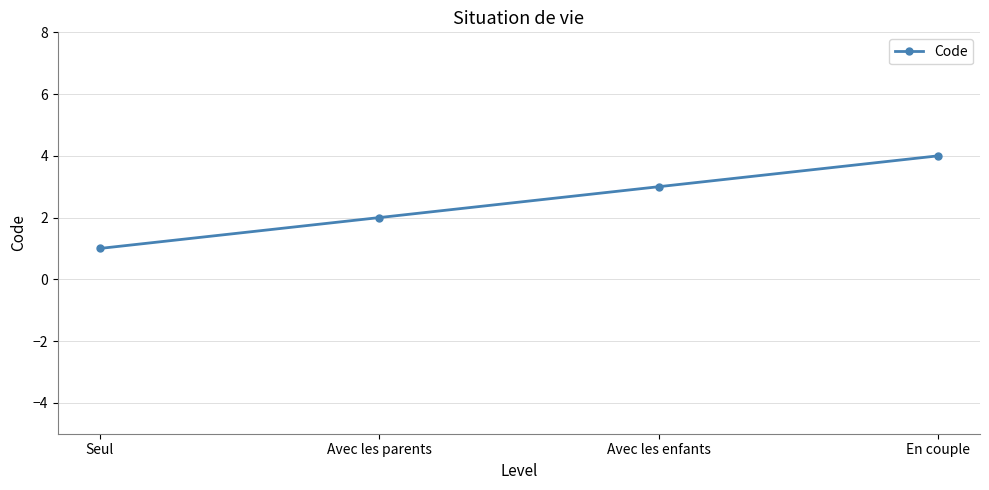

True or false: there are more than 0 points higher than both neighbors.

False